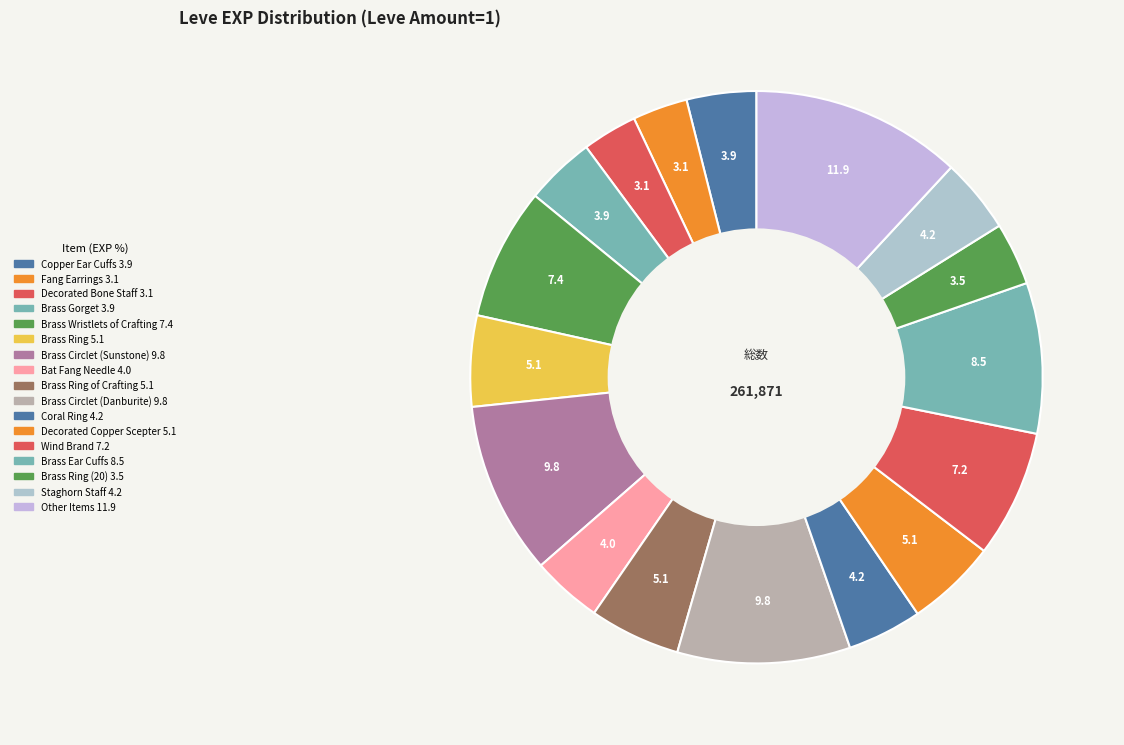

Count the number of slices in the pie.

17